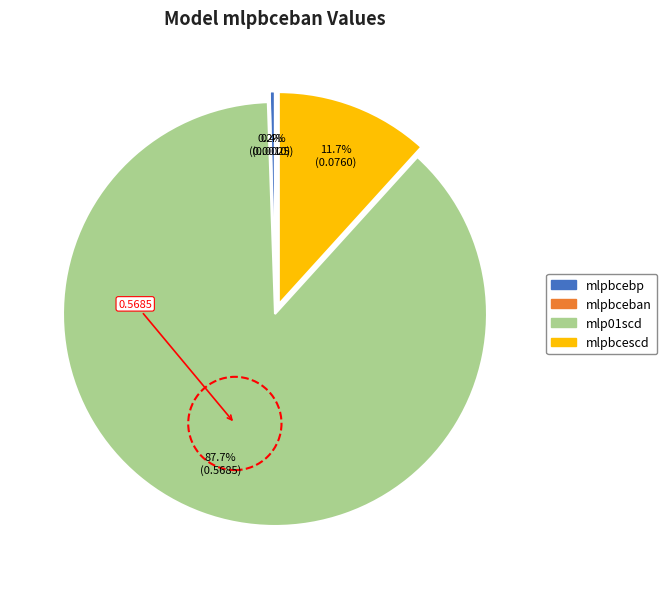

What is the largest slice in the pie chart?

mlp01scd